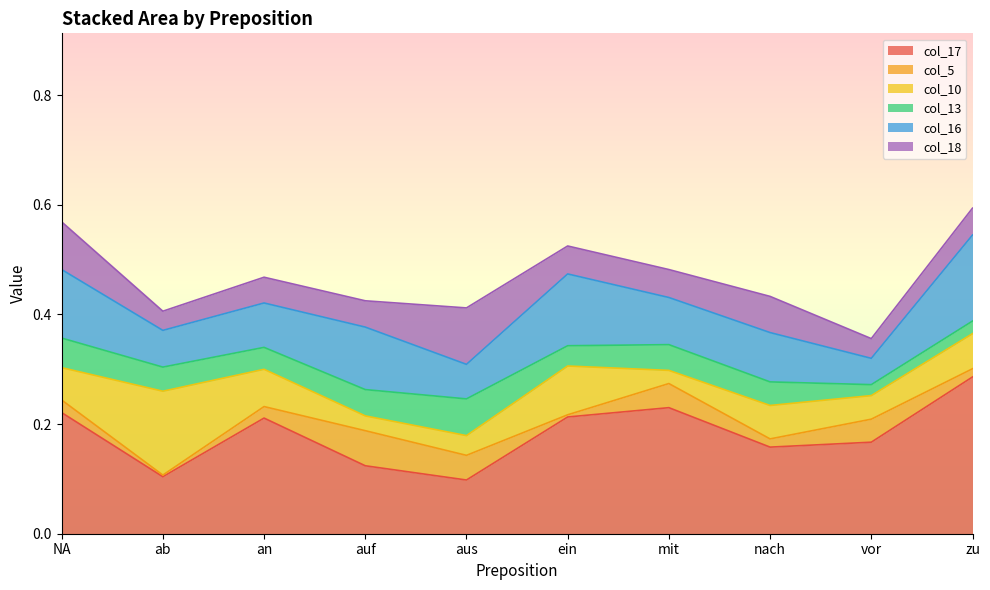

What is the spread (max minus min) of values at aus?

0.1